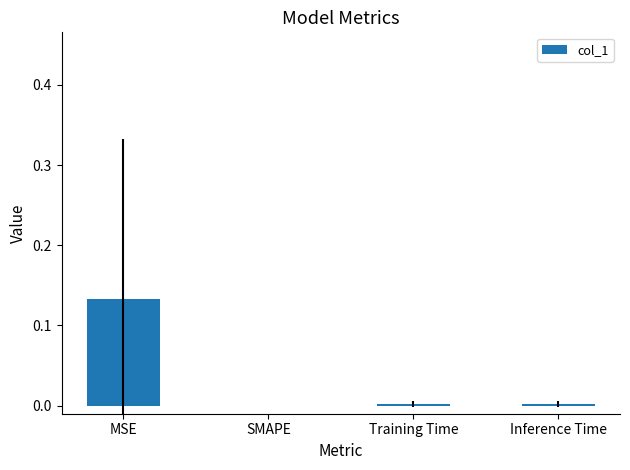

Which has a higher value, SMAPE or MSE?

MSE